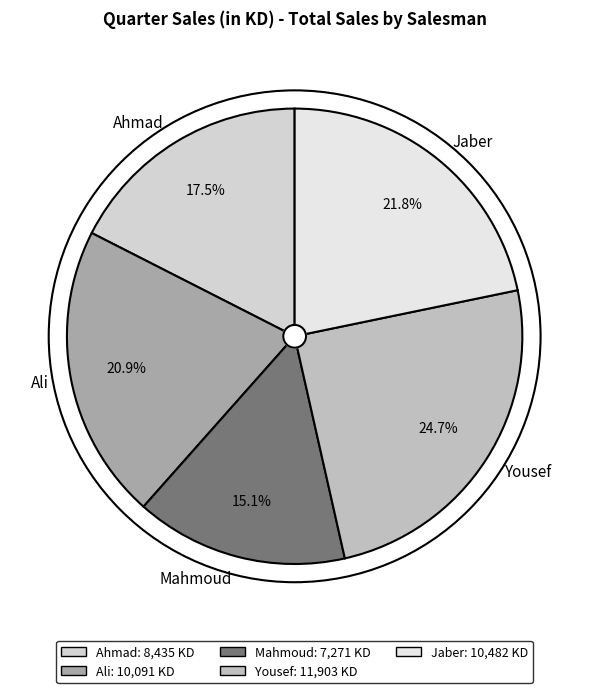

The Yousef slice represents 35% of the pie. True or false?

False